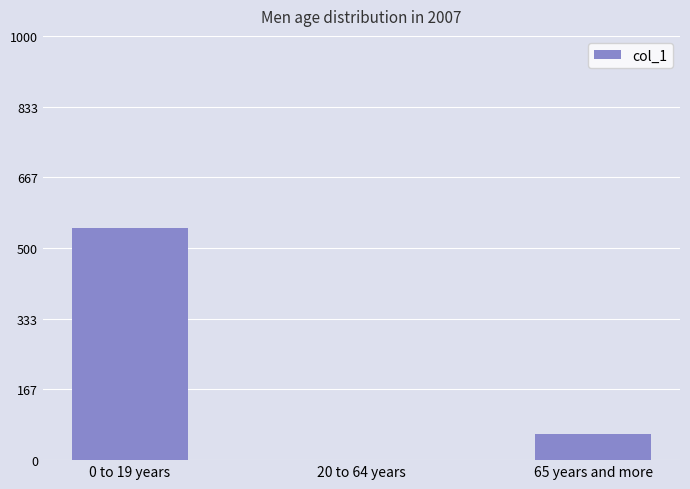

At which label is the value closest to 273?

65 years and more